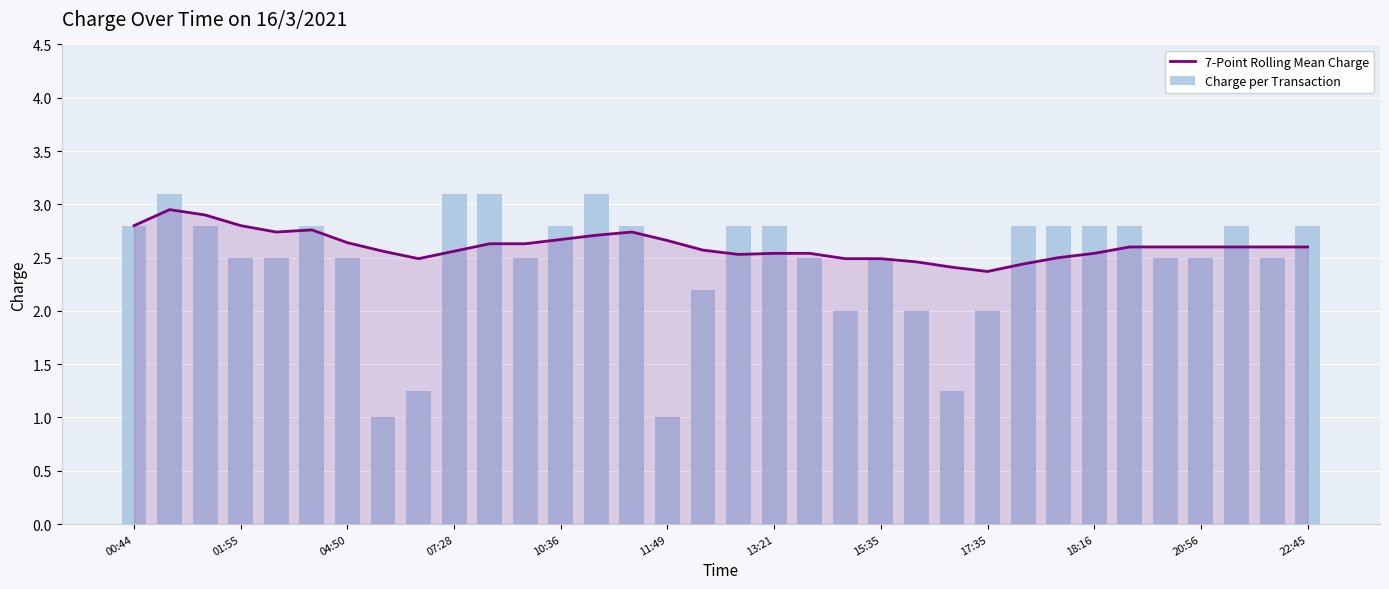

The 7-Point Rolling Mean Charge series shows 1.7 at 11:49. True or false?

False